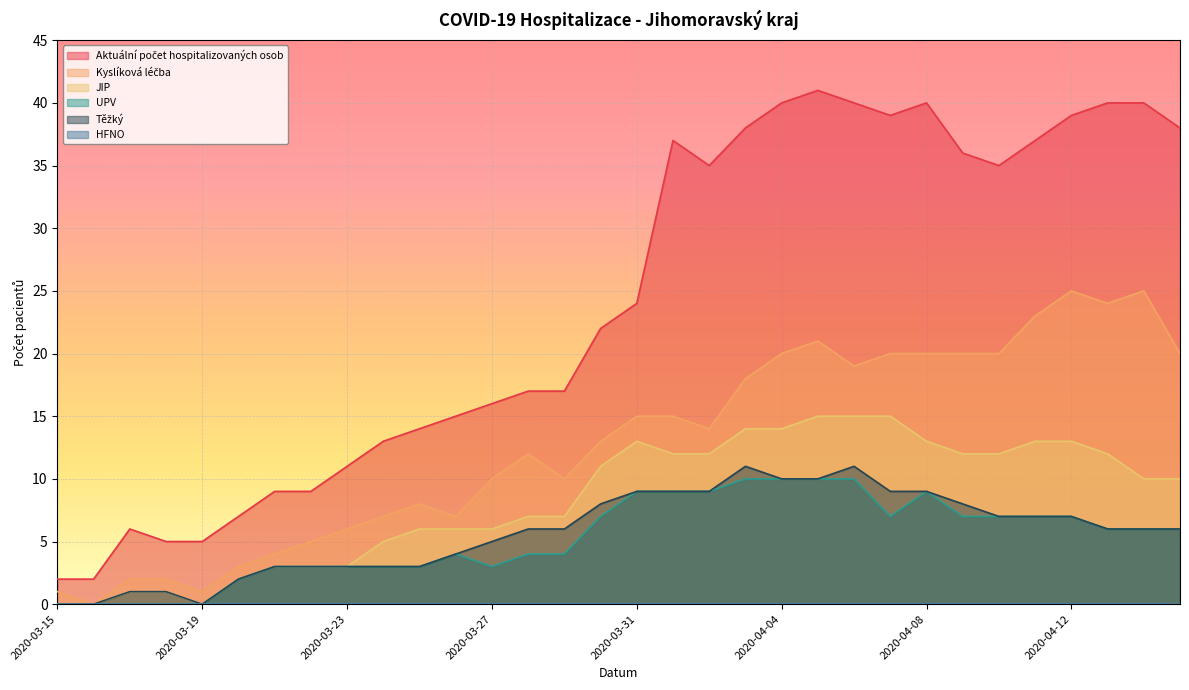

At which label is Těžký closest to 5?

2020-03-27